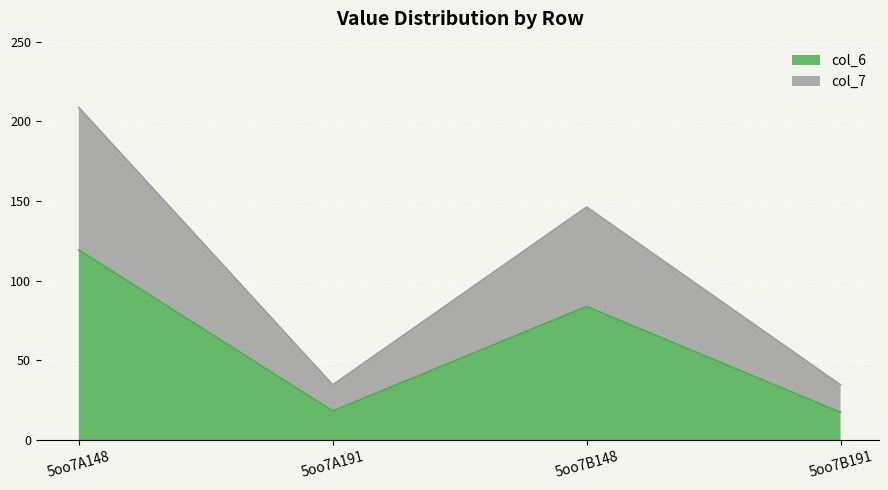

True or false: col_6 and col_7 cross at least once.

False